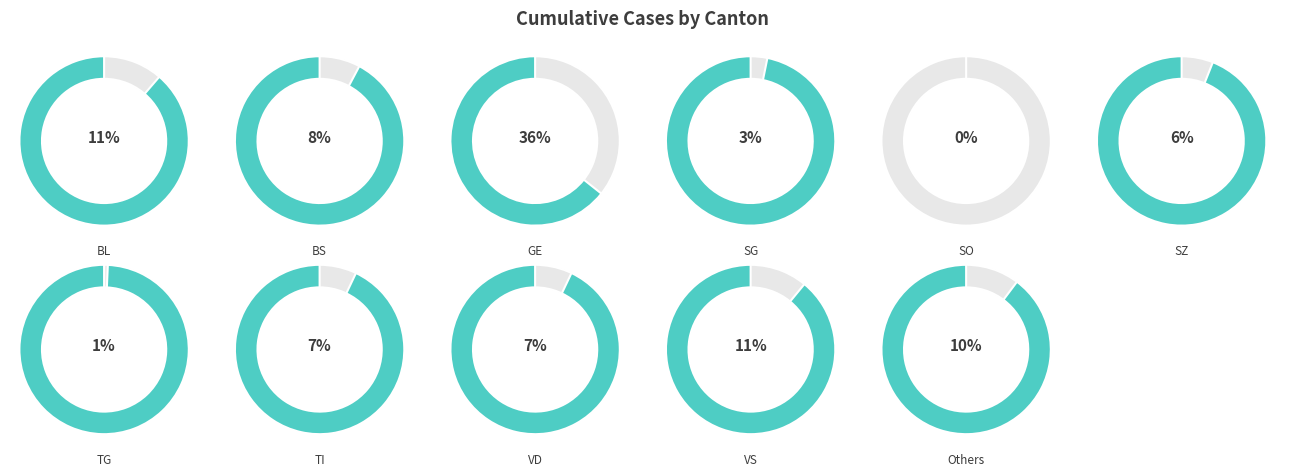

Combined, do BS and TG account for over 50%?

No